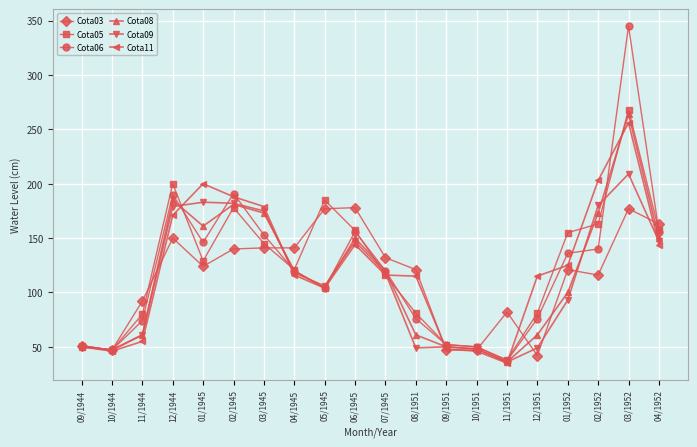

True or false: Cota05 and Cota11 cross at least once.

True